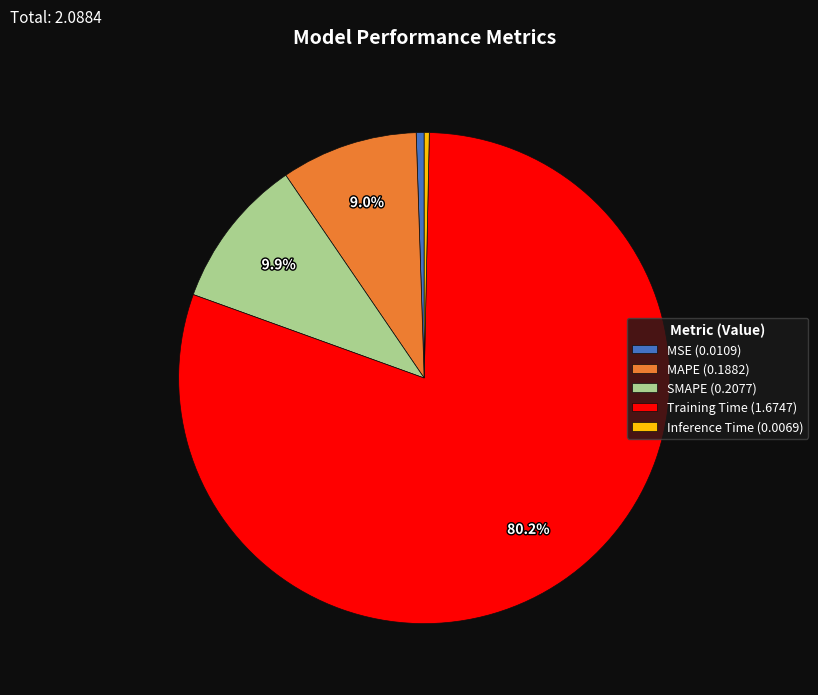

Is there a majority slice in this chart?

Yes